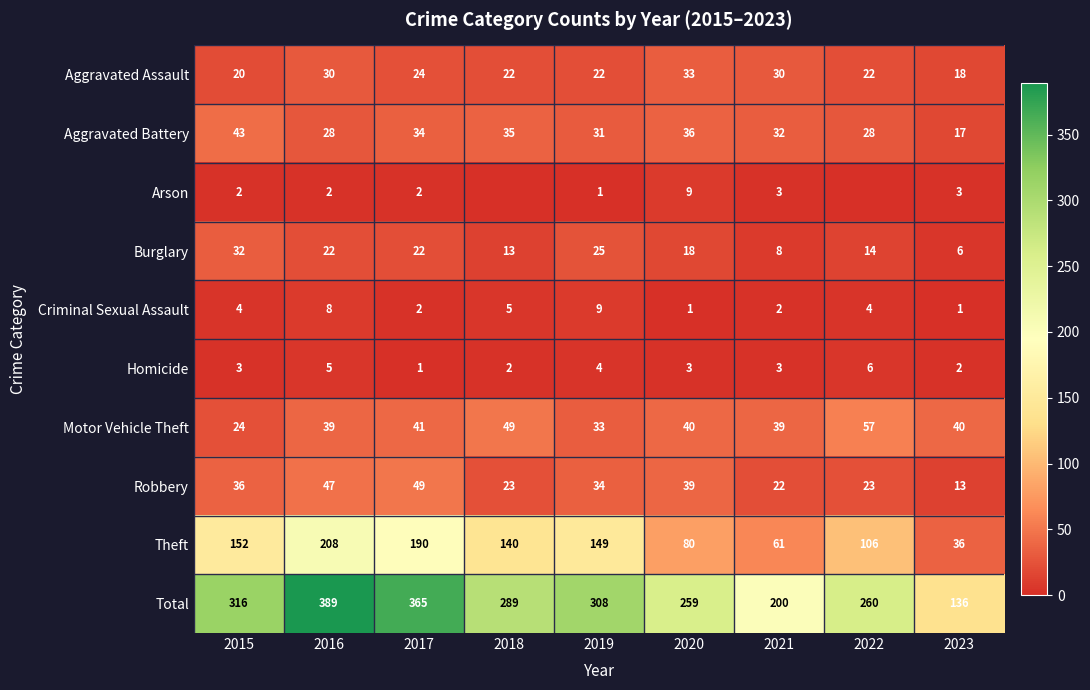

What is the difference between the second highest and minimum values in the Total series?

229